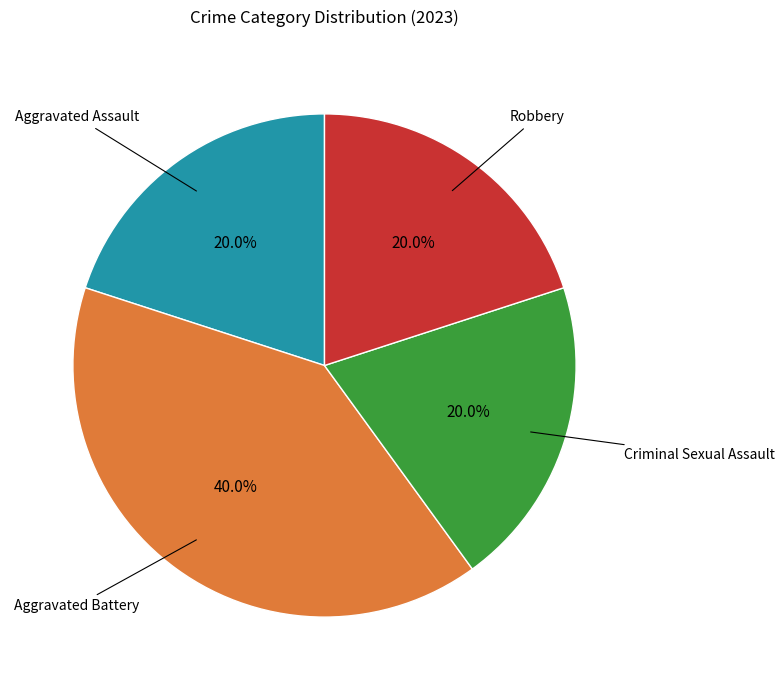

Is there a majority slice in this chart?

No